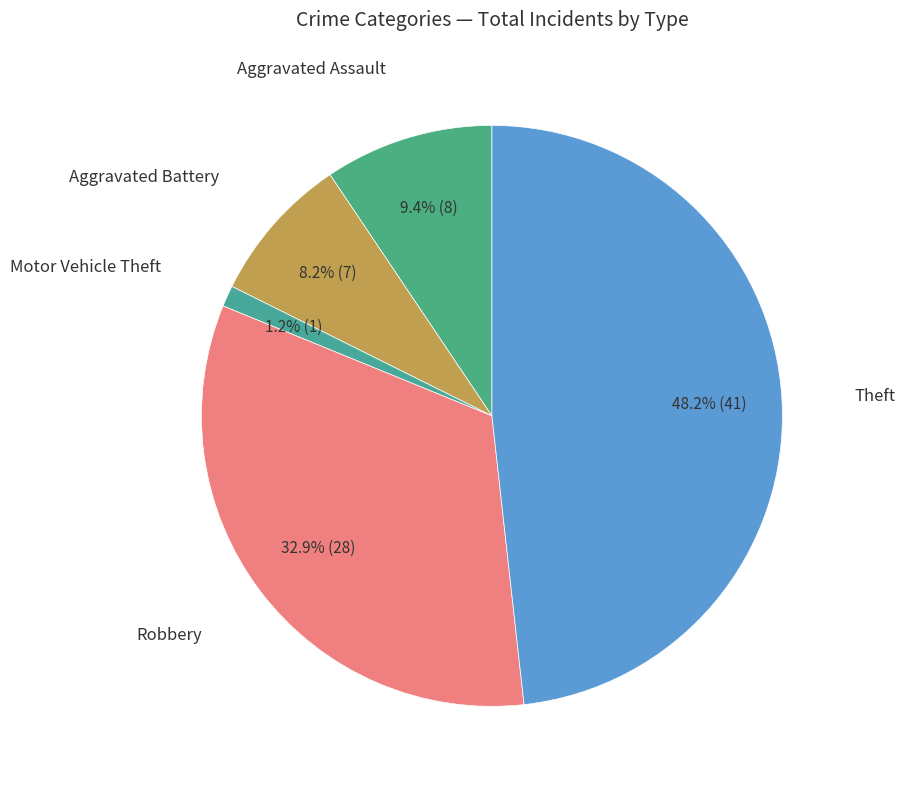

How many segments does this pie chart have?

5